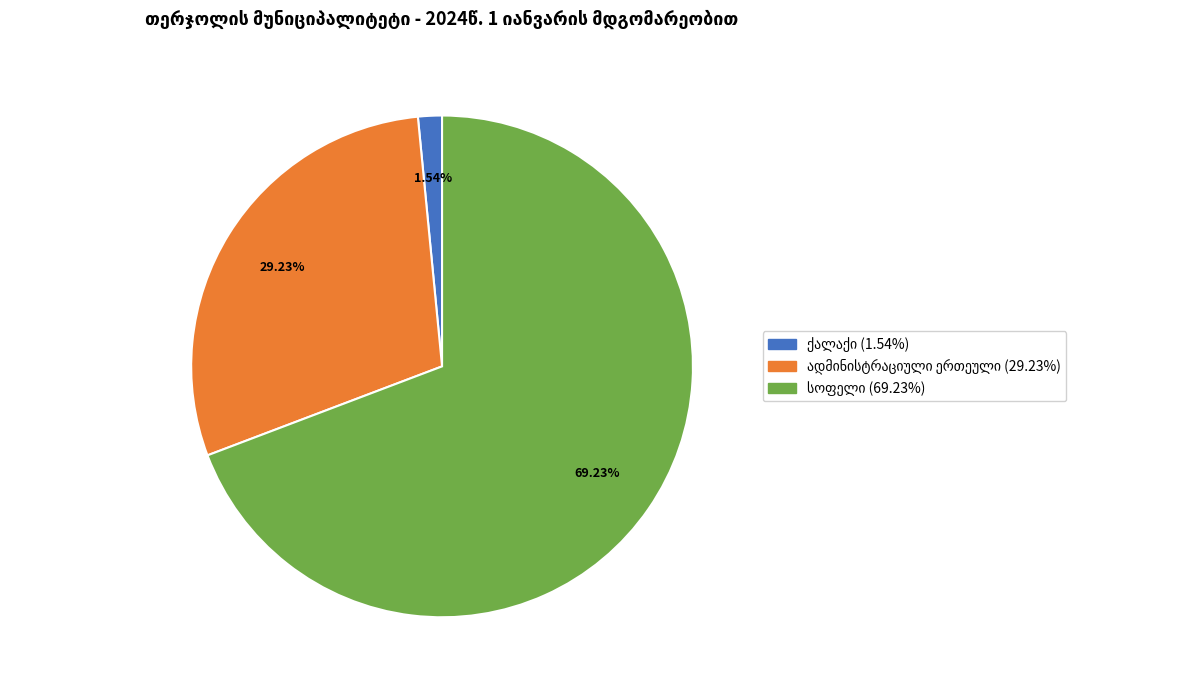

Is there any slice that represents more than half of the pie?

Yes